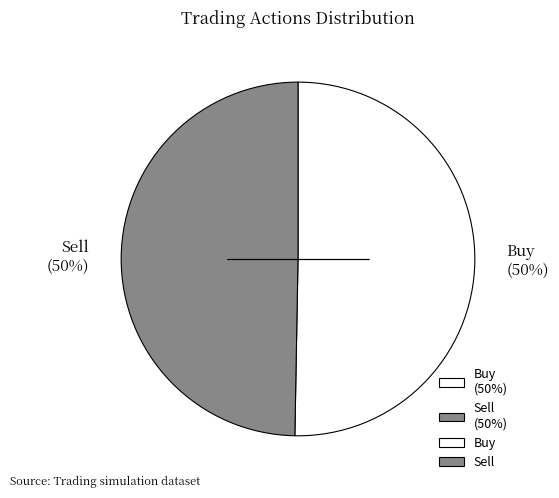

To the nearest percent, what is the combined percentage of Sell (50%) and Buy (50%)?

100%